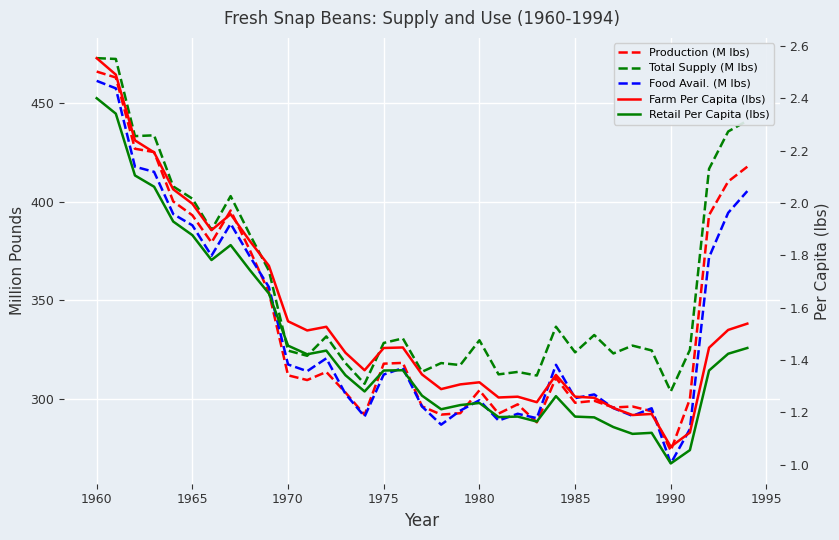

What are all the series names shown in the legend?

Production (M lbs), Total Supply (M lbs), Food Avail. (M lbs), Farm Per Capita (lbs), Retail Per Capita (lbs)